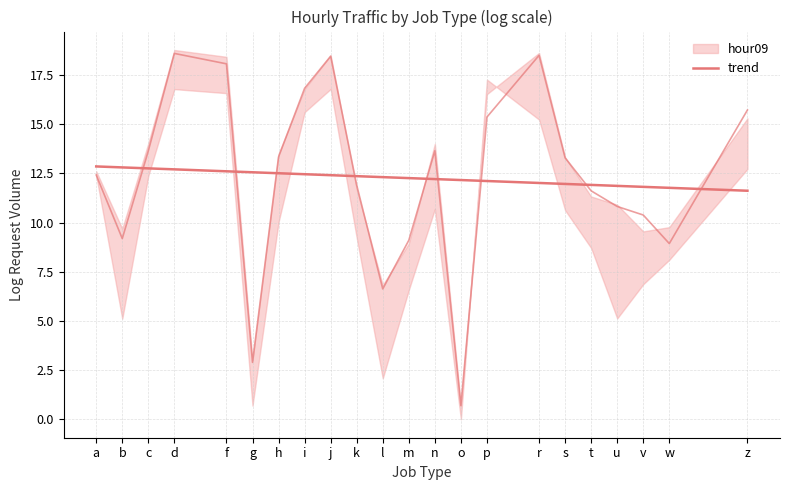

Where is the data nearest to the value 12?

r